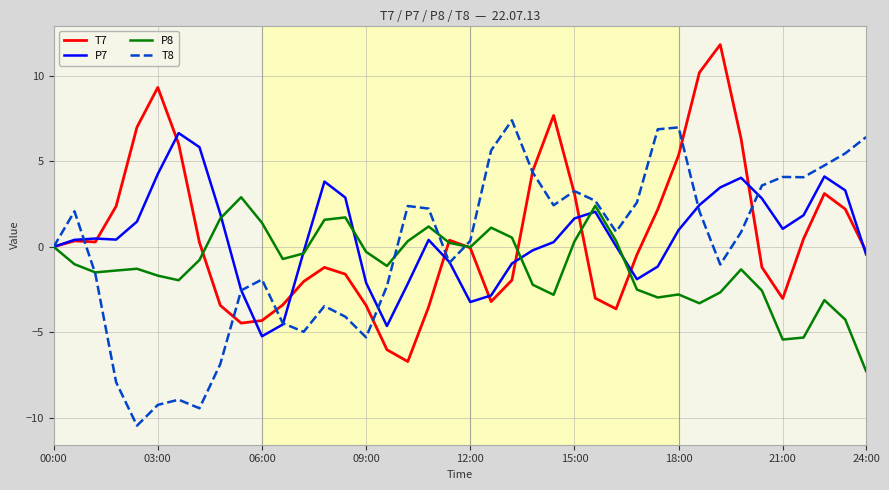

What is the maximum value for T8?

7.4